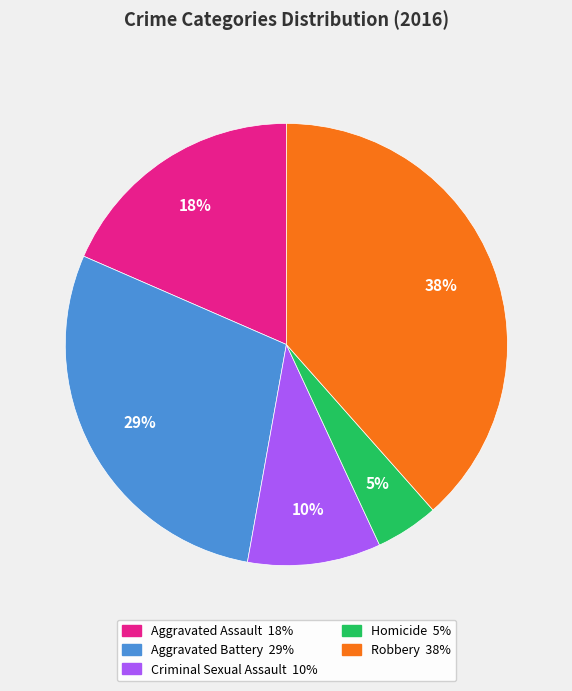

Count the number of slices in the pie.

5